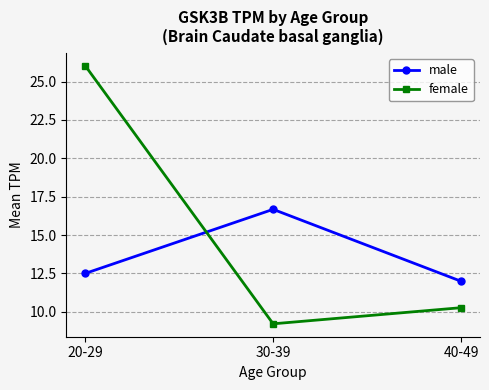

How many lines are shown in the chart?

2